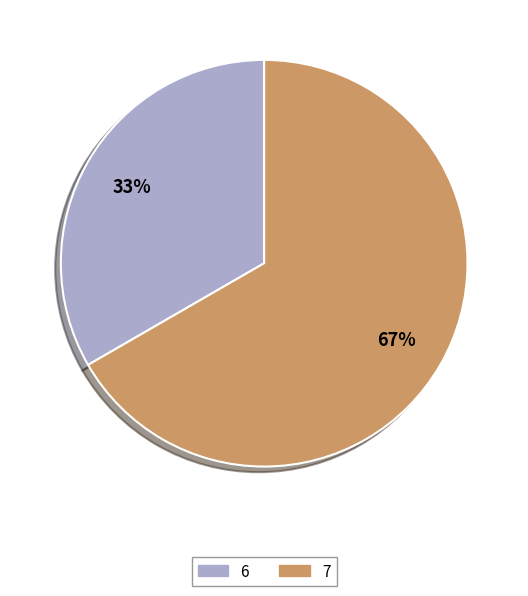

Is the sum of 6 and 7 greater than half?

Yes